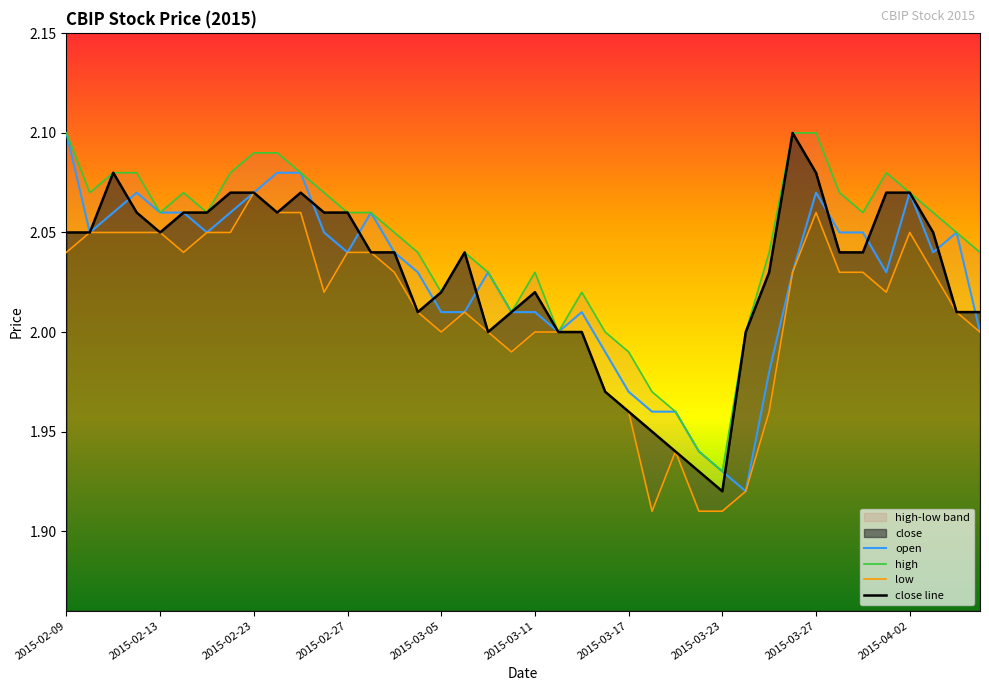

Where does the close line series first go above 2?

2015-02-09